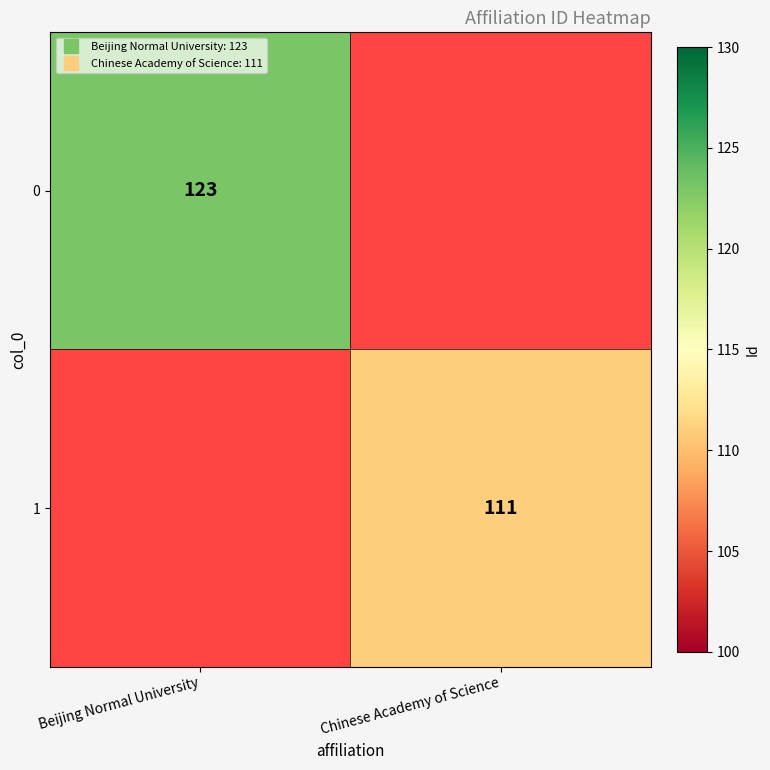

Which has a higher value, Chinese Academy of Science or Beijing Normal University?

Beijing Normal University